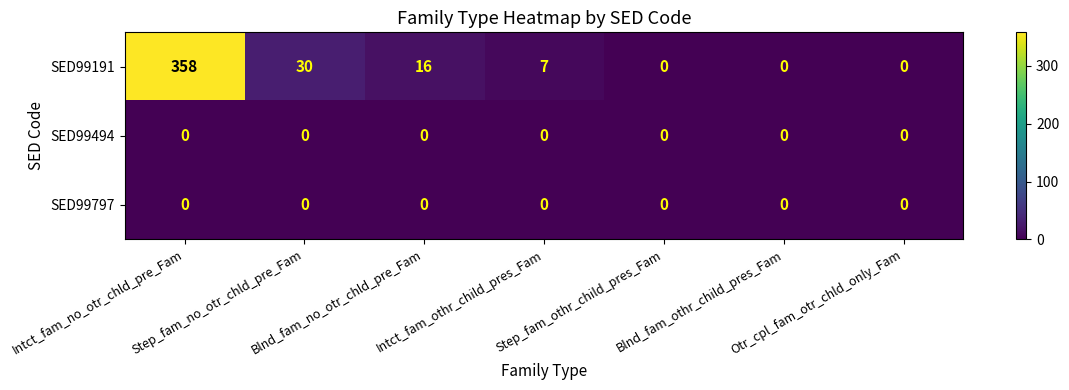

What is the sum of all SED99191 values?

411